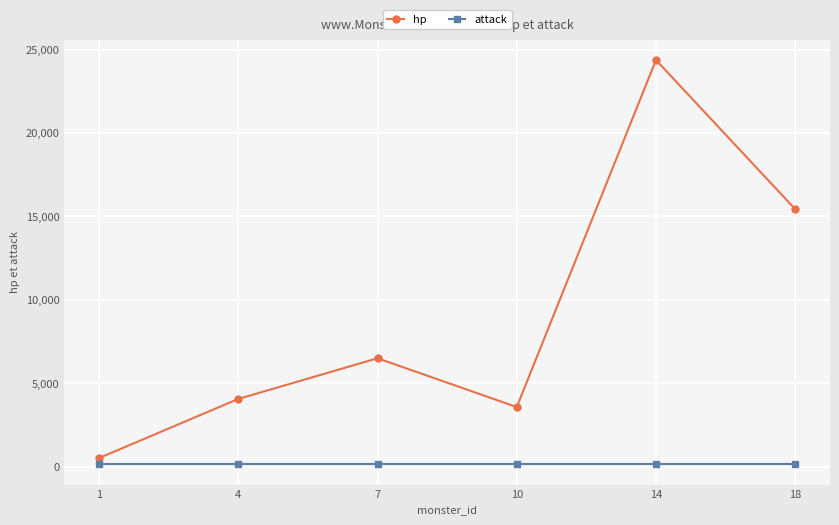

What is the value of the hp point at the 2nd from the left?

4062